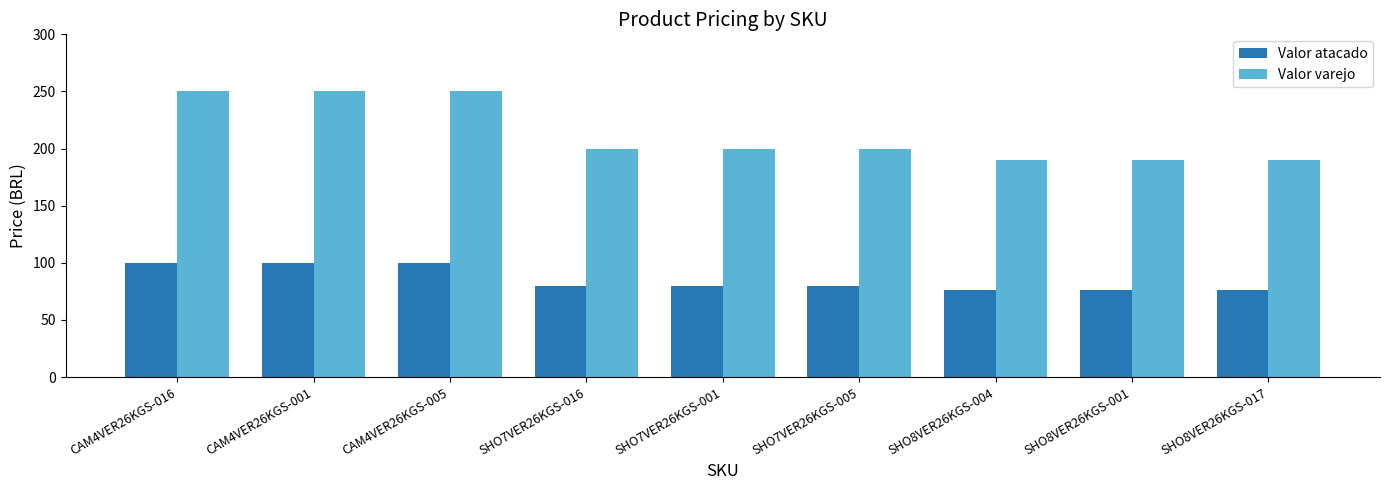

What is the spread (max minus min) of values at SHO7VER26KGS-001?

120.0